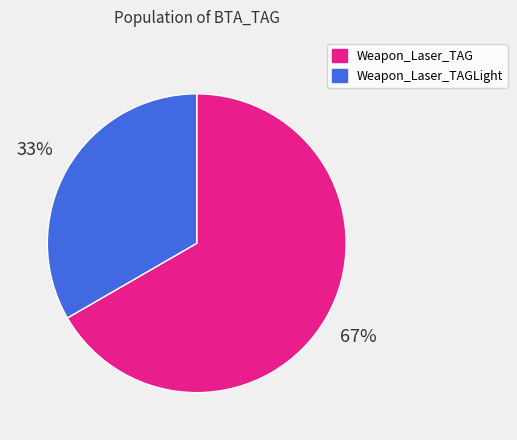

Between Weapon_Laser_TAGLight and Weapon_Laser_TAG, which is larger?

Weapon_Laser_TAG